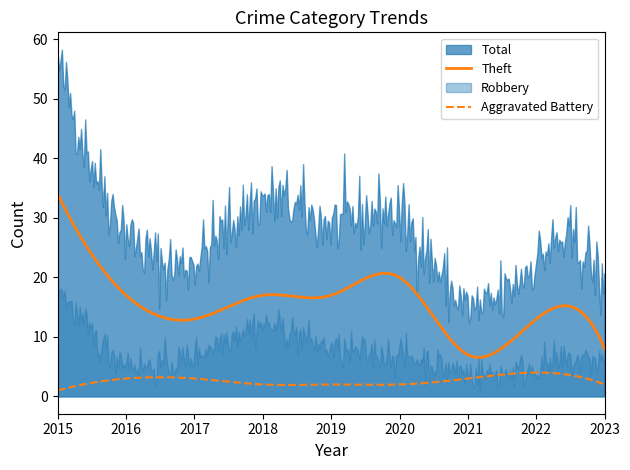

At which label does Aggravated Battery first exceed 2?

2016